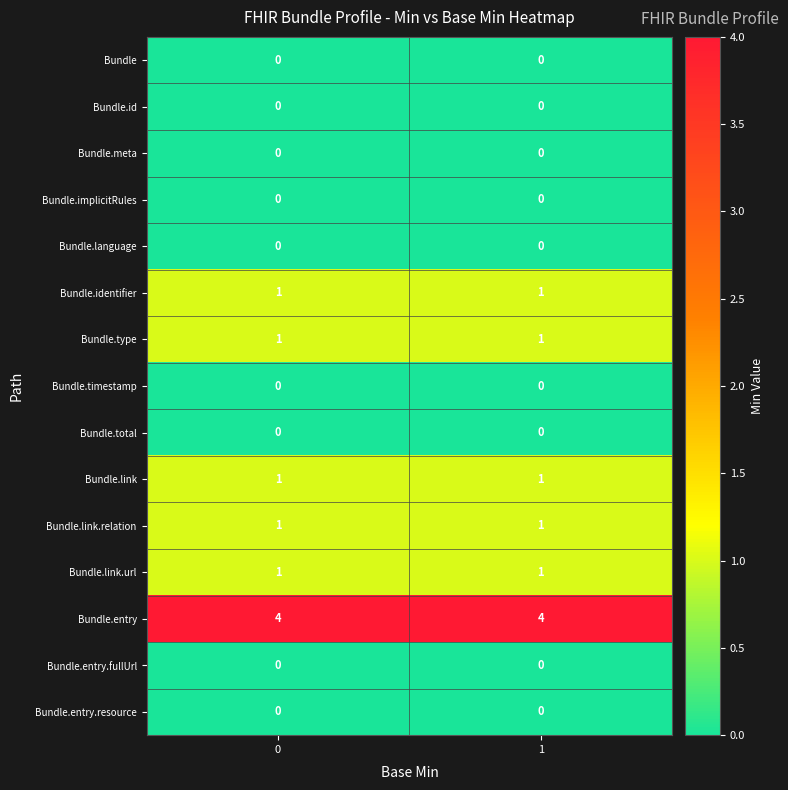

What is the sum of all Bundle.entry values?

8